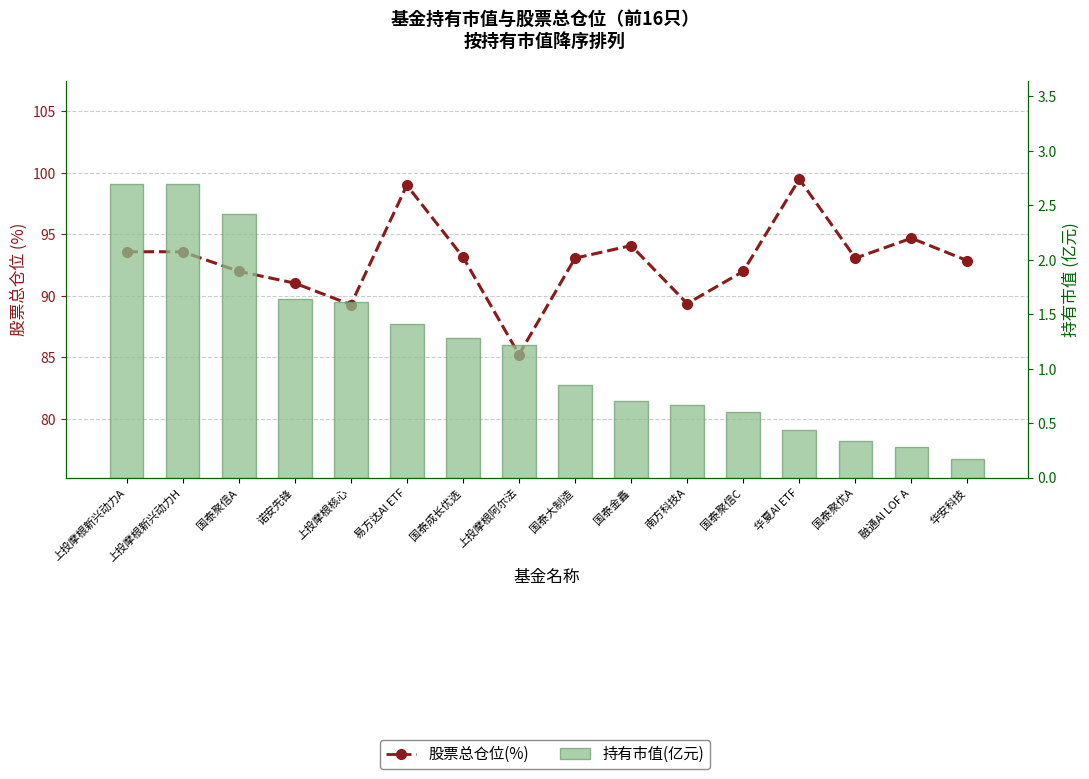

At how many categories does at least one series exceed 93?

9